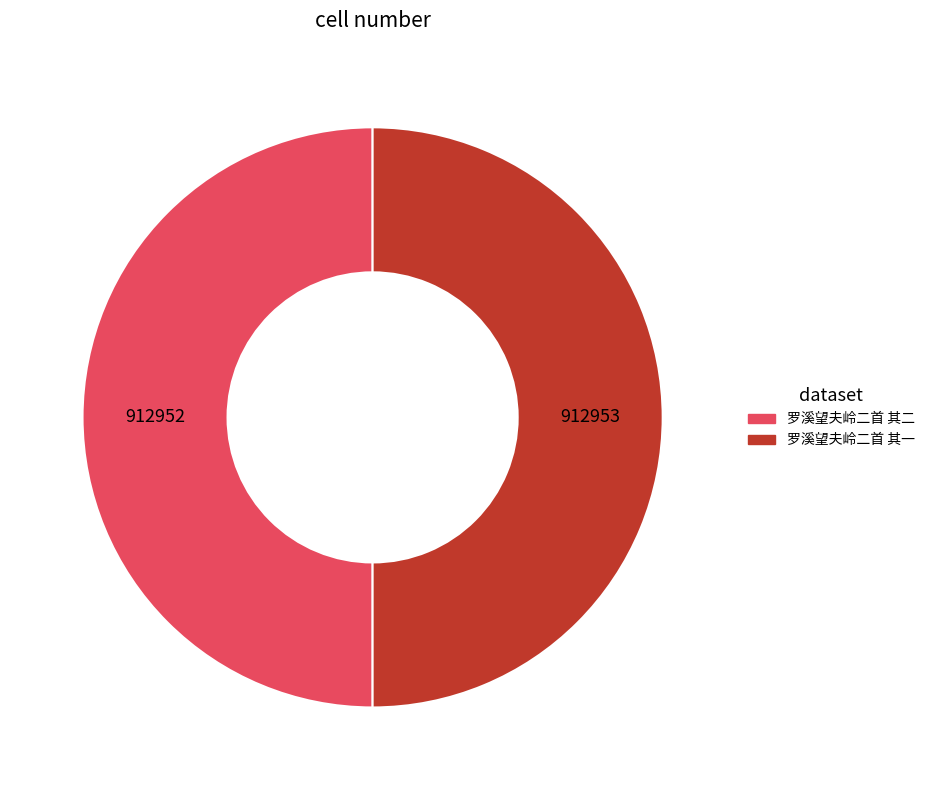

Is the sum of 罗溪望夫岭二首 其二 and 罗溪望夫岭二首 其一 greater than half?

Yes